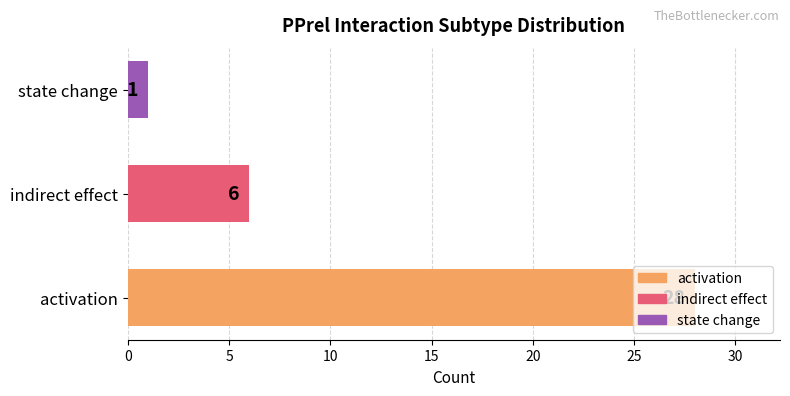

At which label is the value closest to 14?

indirect effect